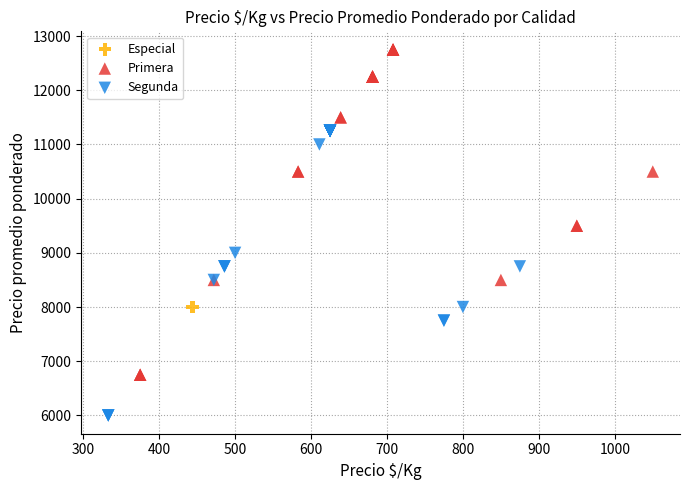

Which series reaches the minimum Y coordinate?

Segunda